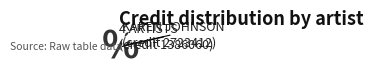

Is there a majority slice in this chart?

Yes